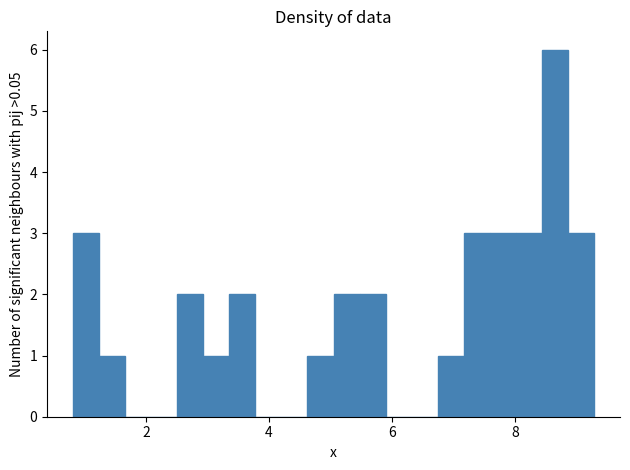

Read against the x-axis, roughly where is the centre of the tallest bar?

8.6